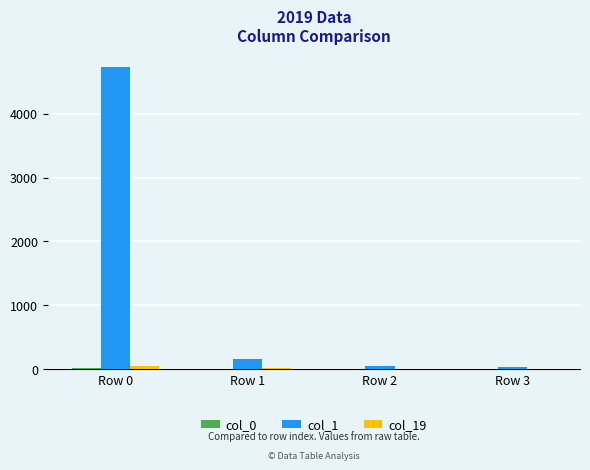

What is the greatest value displayed?

4730